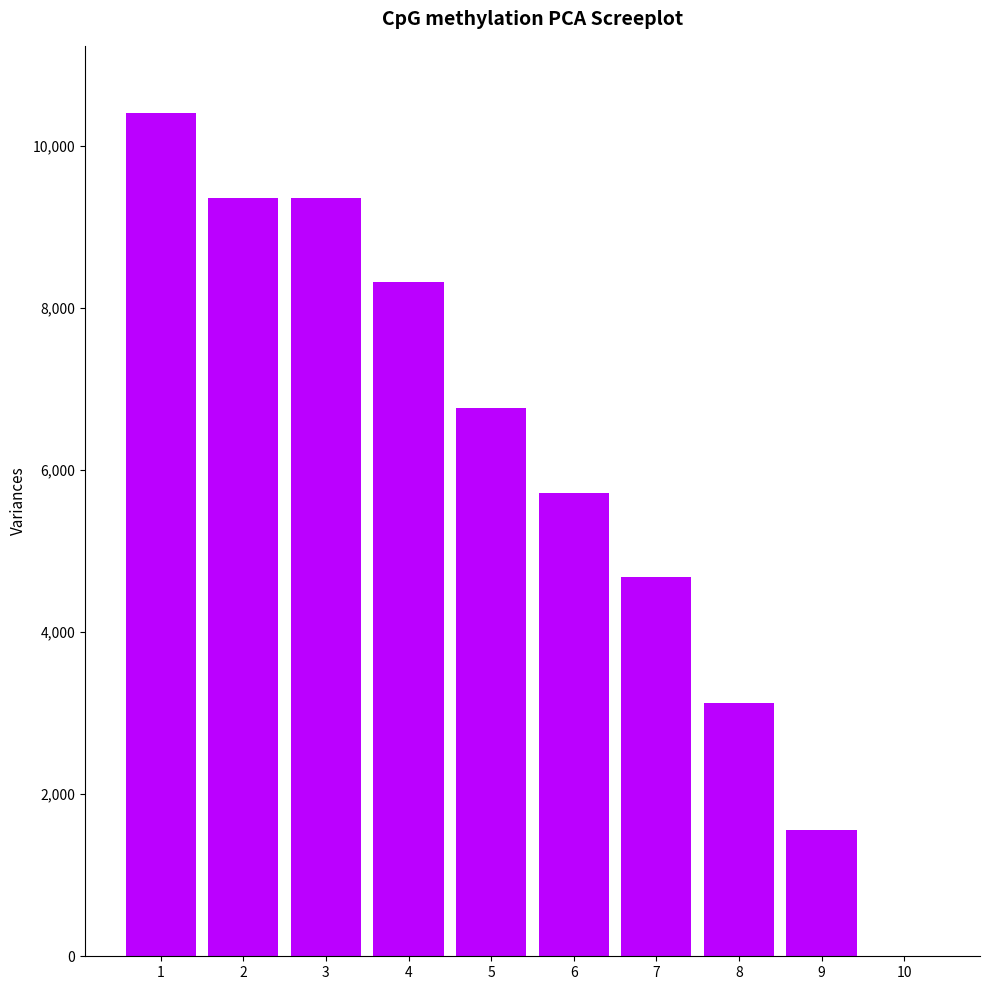

Reading right to left, list all the values displayed in this chart.

0	1560	3120	4680	5720	6760	8320	9360	9360	10400